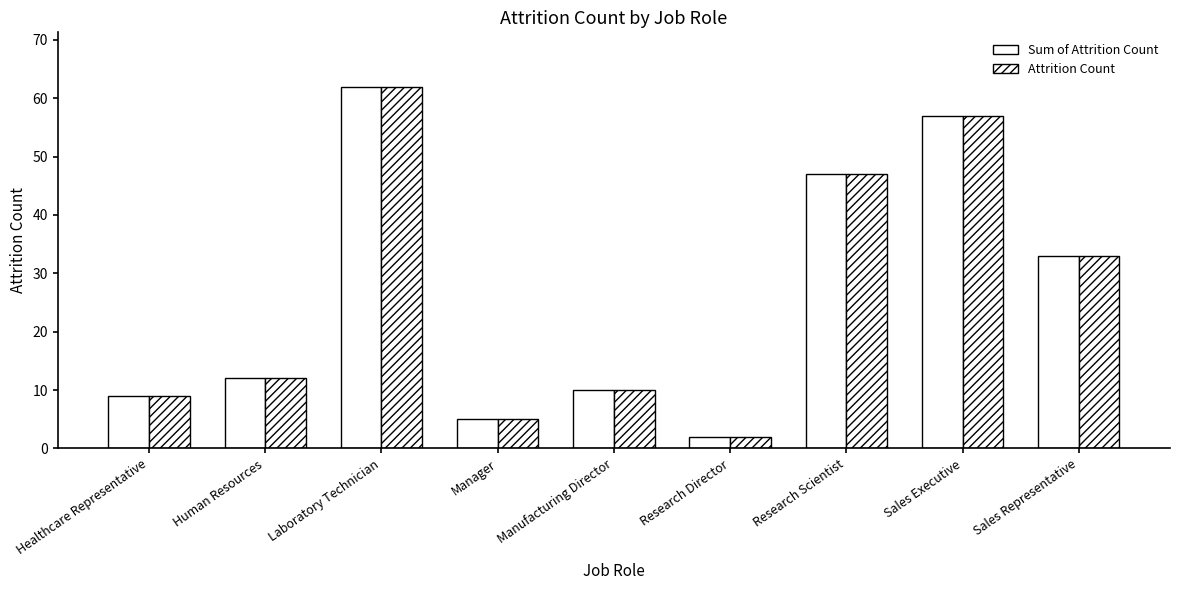

Reading left to right, what are all the values shown in this chart?

Sum of Attrition Count: Healthcare Representative=9	Human Resources=12	Laboratory Technician=62	Manager=5	Manufacturing Director=10	Research Director=2	Research Scientist=47	Sales Executive=57	Sales Representative=33
Attrition Count: Healthcare Representative=9	Human Resources=12	Laboratory Technician=62	Manager=5	Manufacturing Director=10	Research Director=2	Research Scientist=47	Sales Executive=57	Sales Representative=33